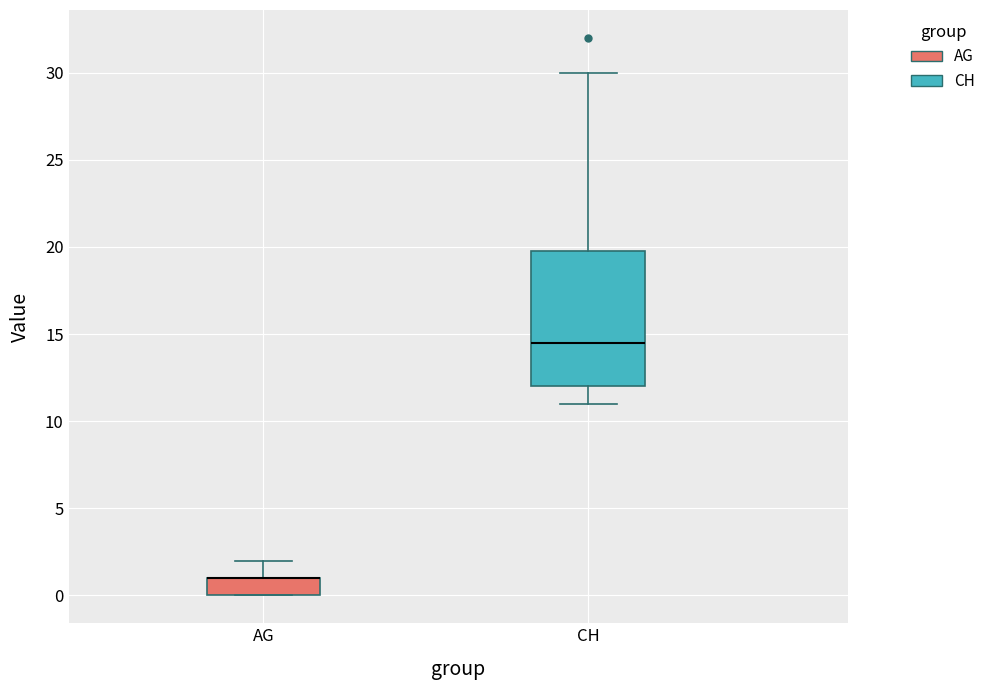

Reading left to right, read every box against the y-axis: the position of its median line, the range the box covers, and the ends of its whiskers. The values are not printed on the chart, so give them approximately, as read against the axis.

AG: median 1.0 (drawn on the box's upper edge), box 0.0 to 1.0, whiskers 0.0 to 2.0
CH: median 14.5, box 12.0 to 20.0, whiskers 11.0 to 30.0